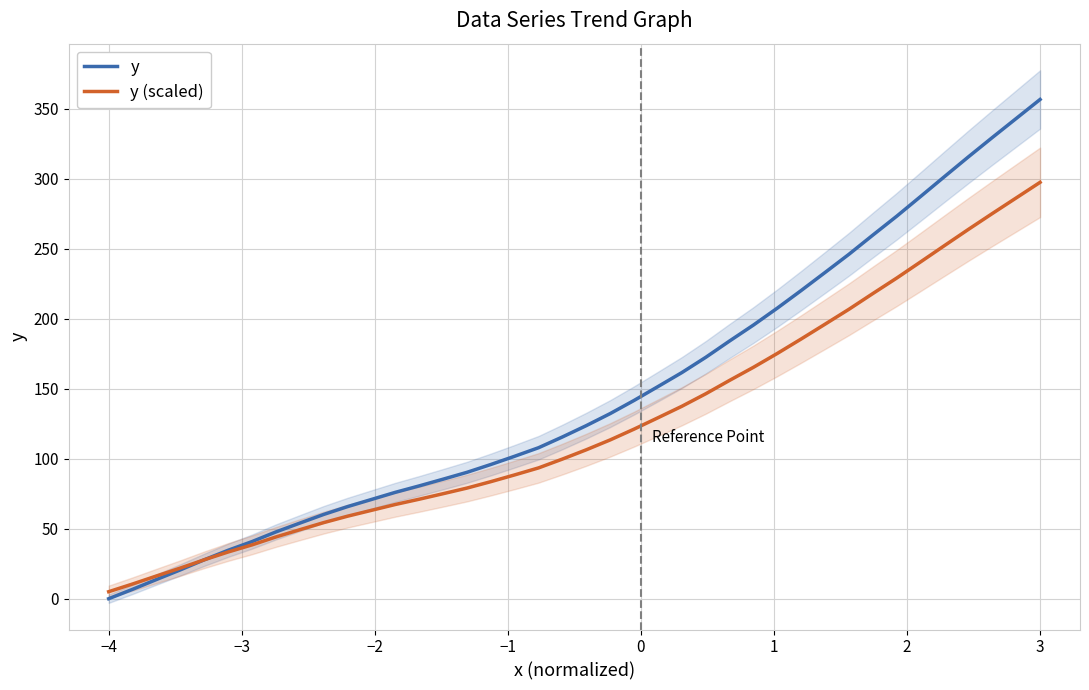

The value of y (scaled) at 3 is 446.8. True or false?

False